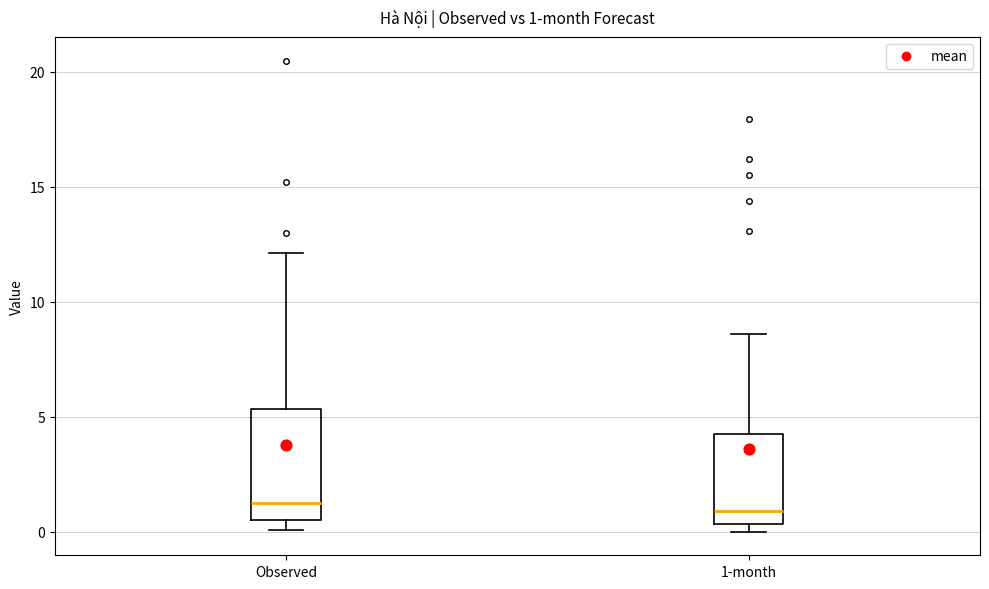

Which box is the tallest, from its lower edge to its upper edge?

Observed